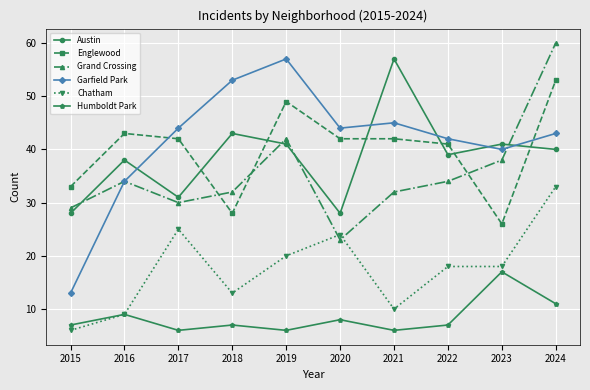

The Englewood series shows 53 at 2024. True or false?

True